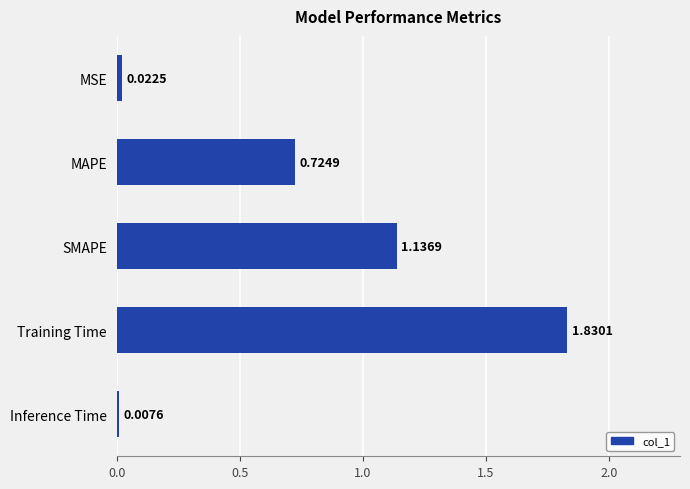

How many series are shown in this chart?

1